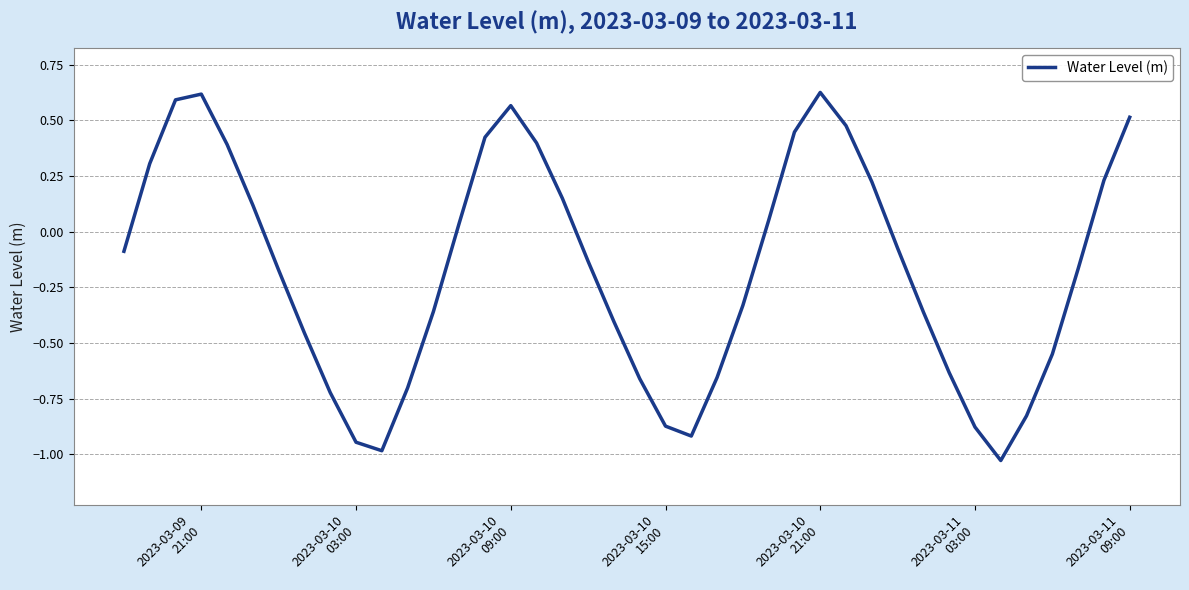

Does the chart have visible grid lines?

Yes